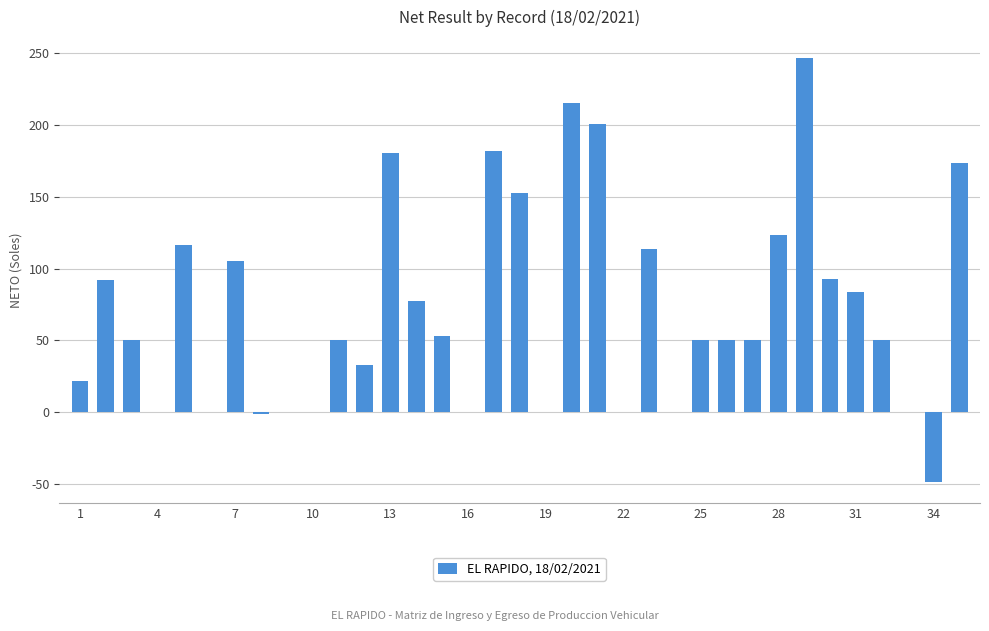

Are the bars horizontal?

No